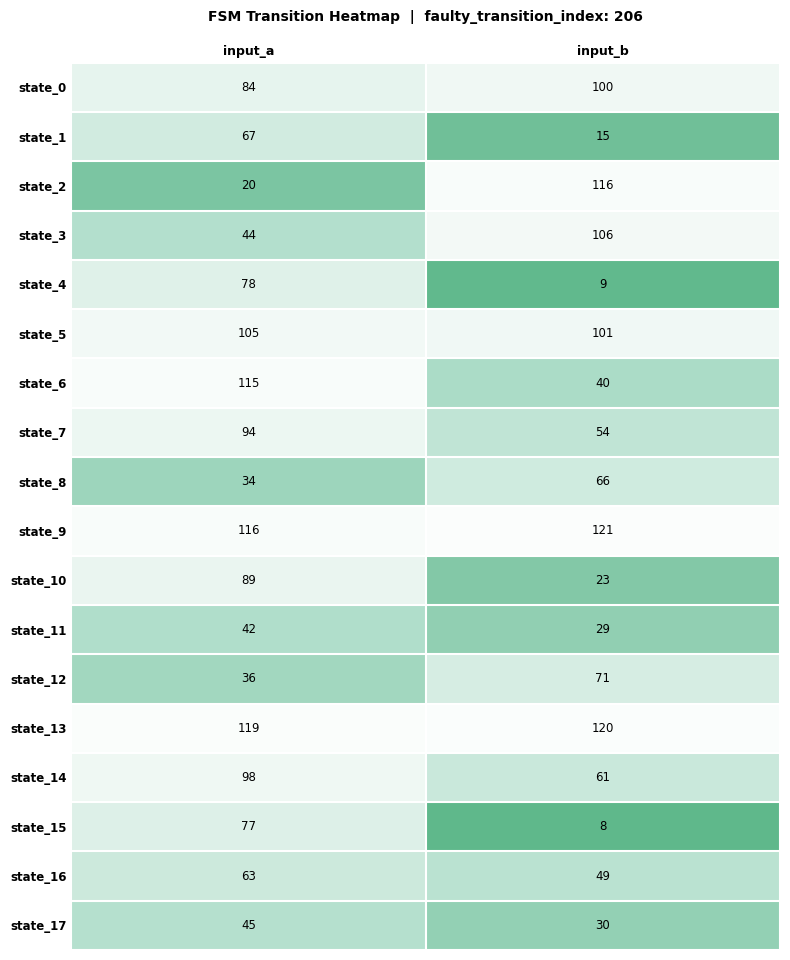

Where is state_2 nearest to the value 68?

input_a